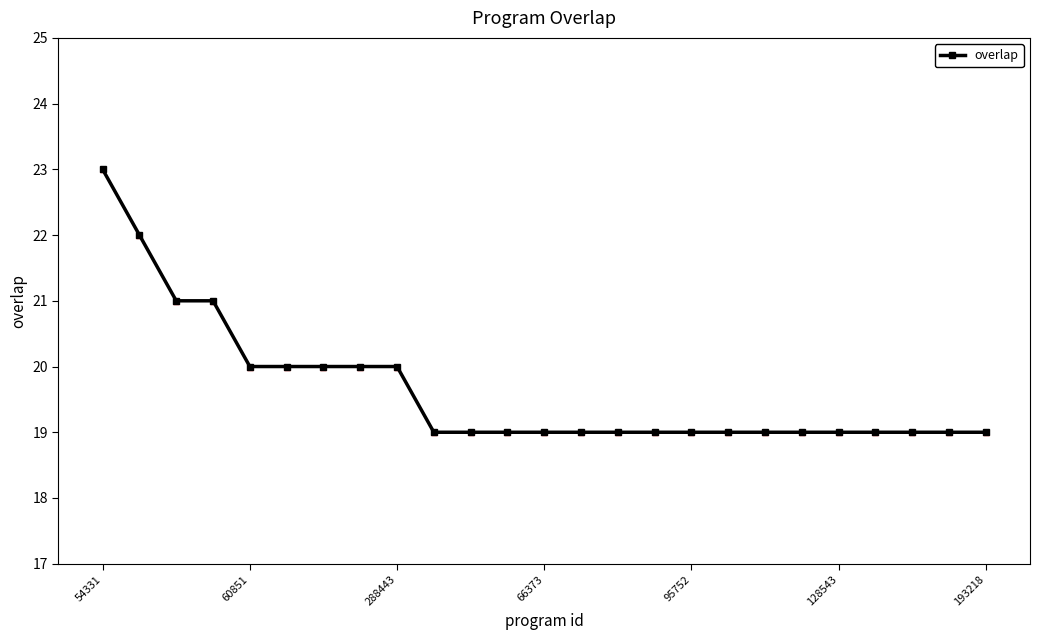

What is the difference between the second highest and second lowest values?

3